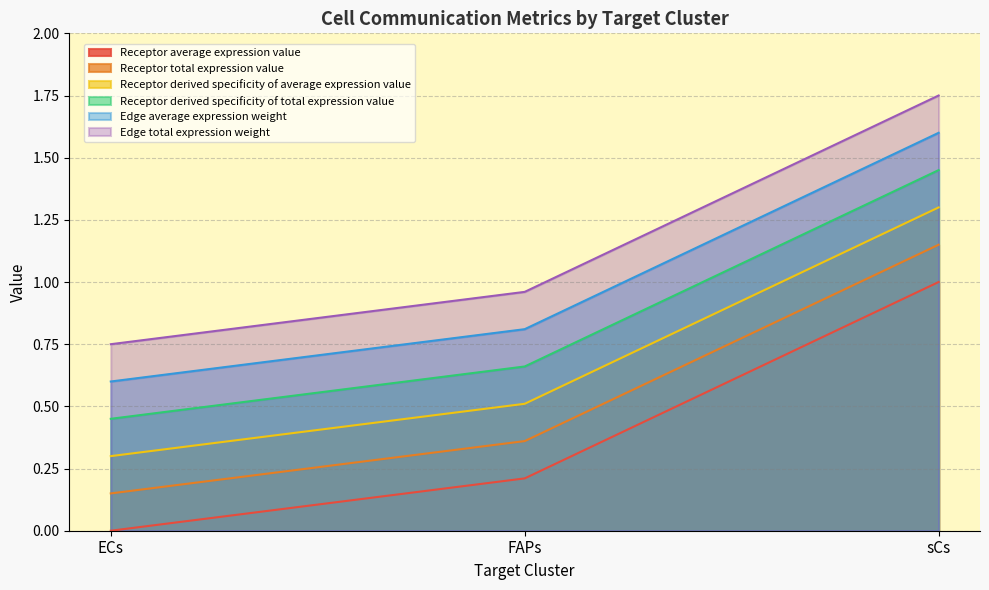

Does the chart display data point markers on the line(s)?

No